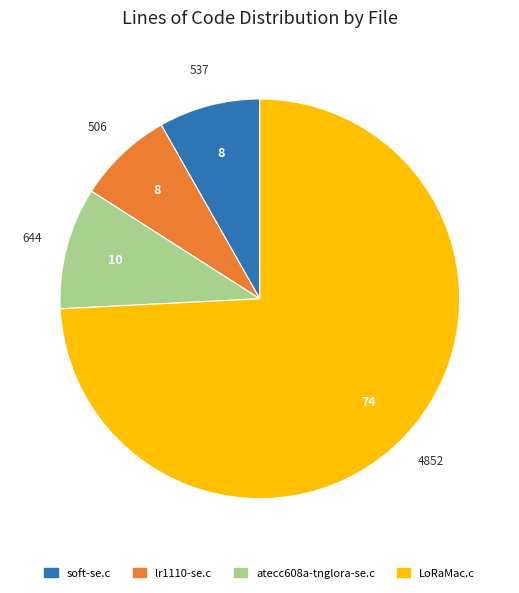

How many slices are in this pie chart?

4